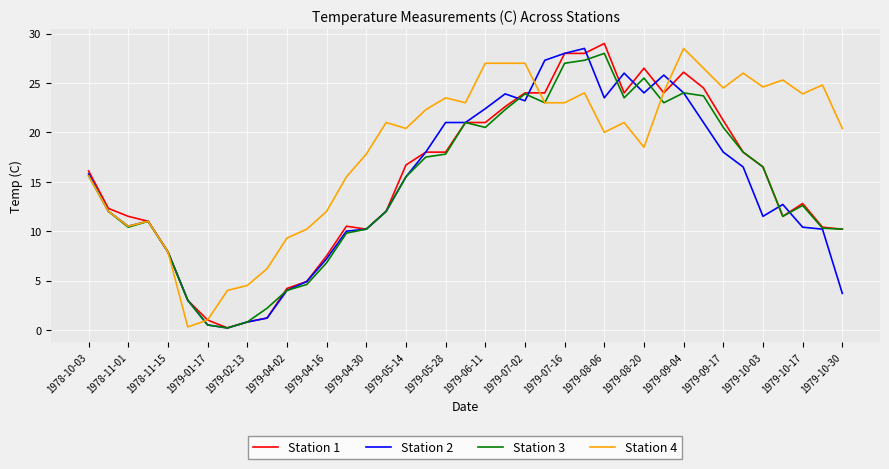

What is the highest value of the Station 4 series?

28.5